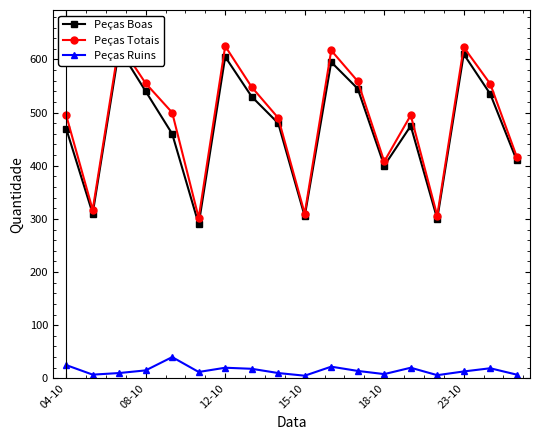

What is the difference between the second highest and minimum values in the Peças Totais series?

323